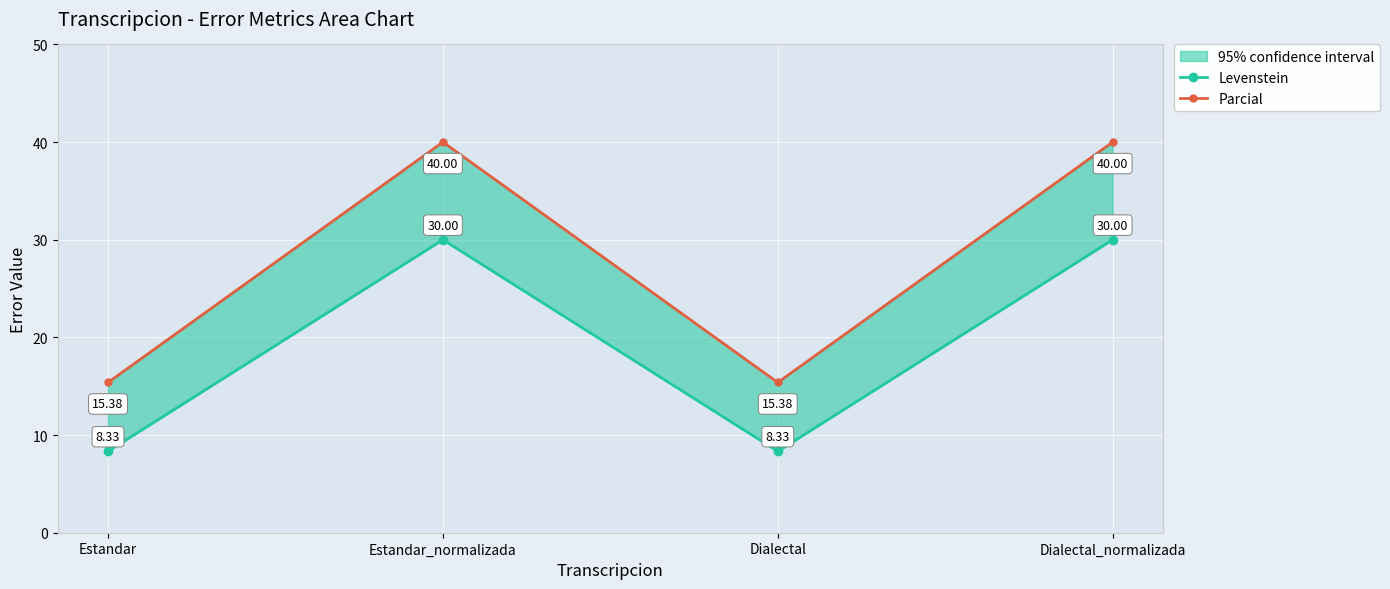

Reading left to right, list all the values displayed in this chart.

Levenstein: Estandar=8.3	Estandar_normalizada=30.0	Dialectal=8.3	Dialectal_normalizada=30.0
Parcial: Estandar=15.4	Estandar_normalizada=40.0	Dialectal=15.4	Dialectal_normalizada=40.0